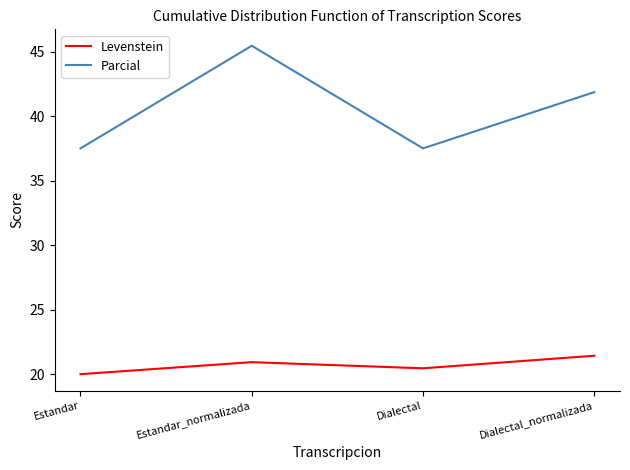

True or false: Parcial and Levenstein cross at least once.

False